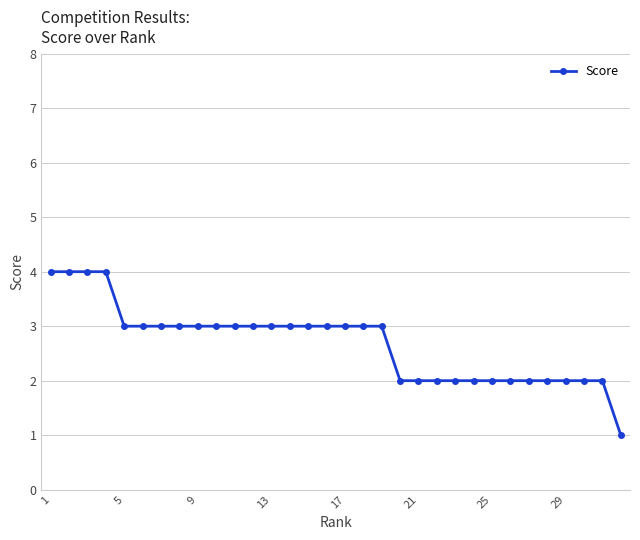

What is the value of the 32nd point from the left?

1